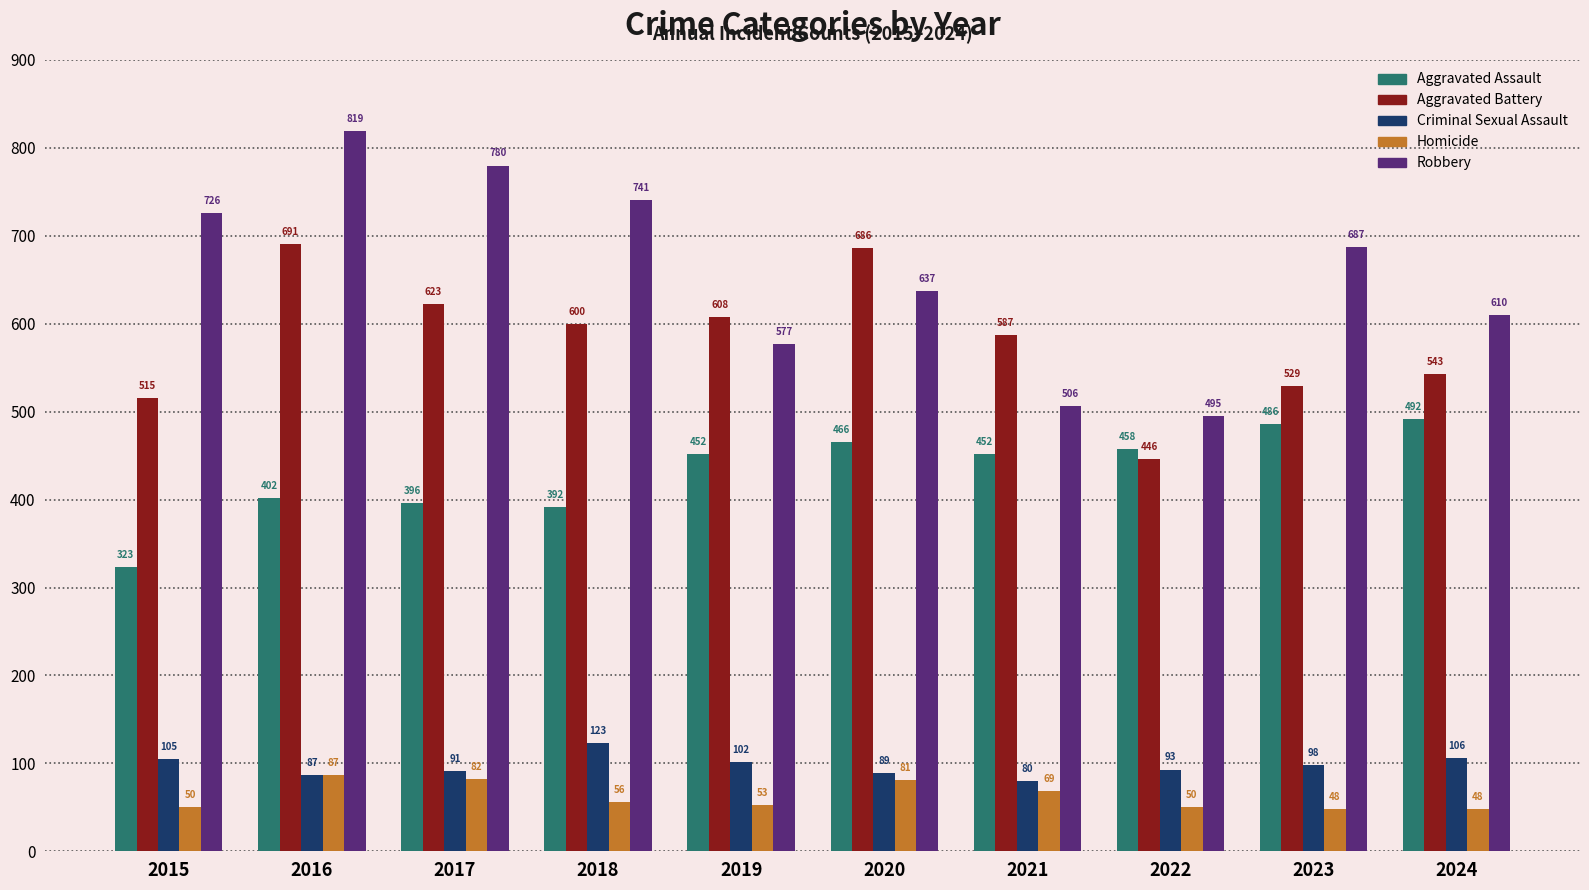

At how many categories does at least one series exceed 696?

4